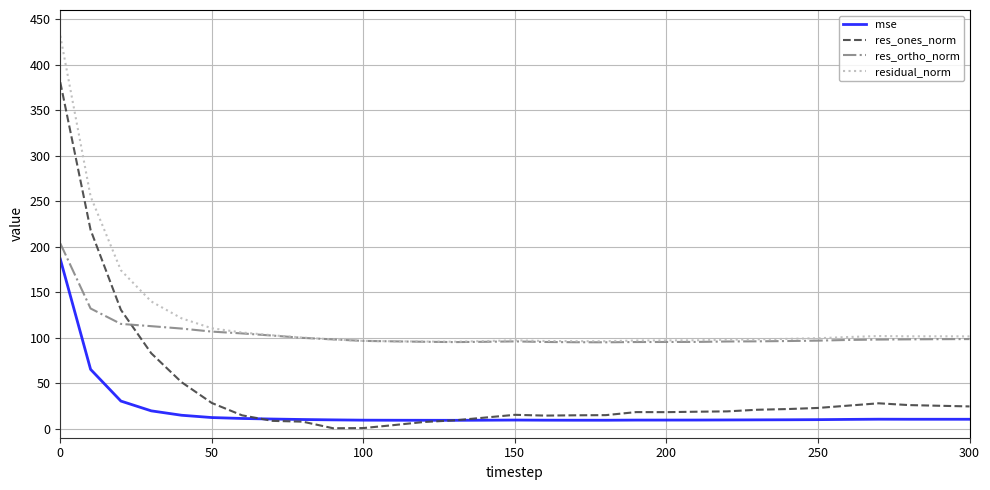

Rank the series by their average value, from lowest to highest.

mse, res_ones_norm, res_ortho_norm, residual_norm